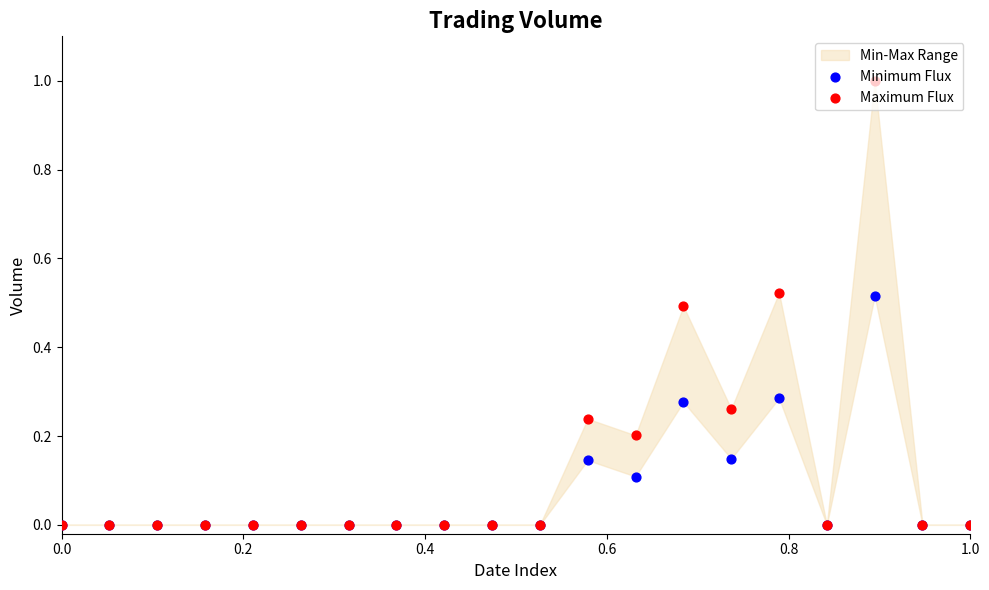

Is the value of Maximum Flux at 10 greater than the value of Minimum Flux at 9?

No